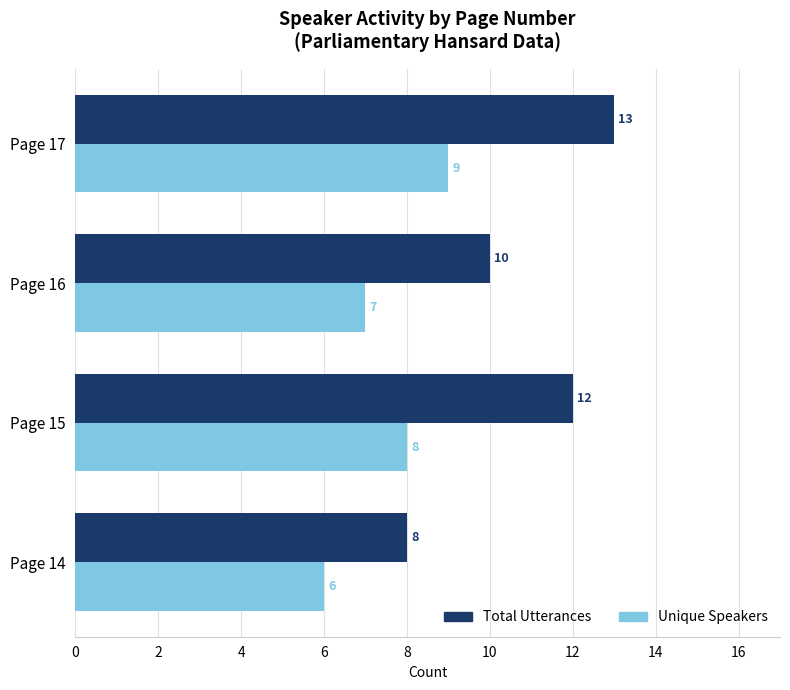

At Page 15, list the series in order from smallest to largest.

Unique Speakers, Total Utterances